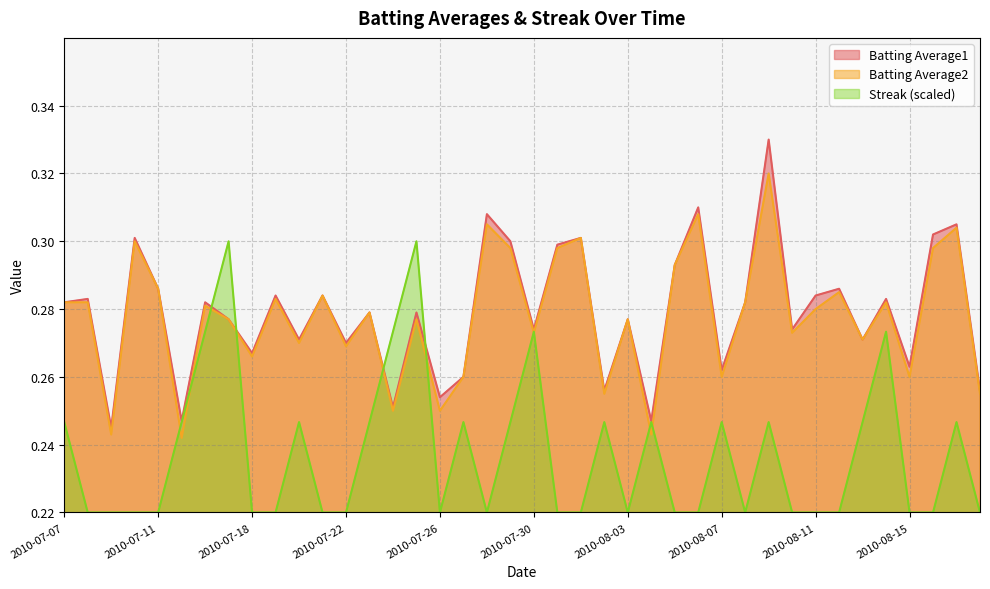

Does the chart display data point markers on the line(s)?

No